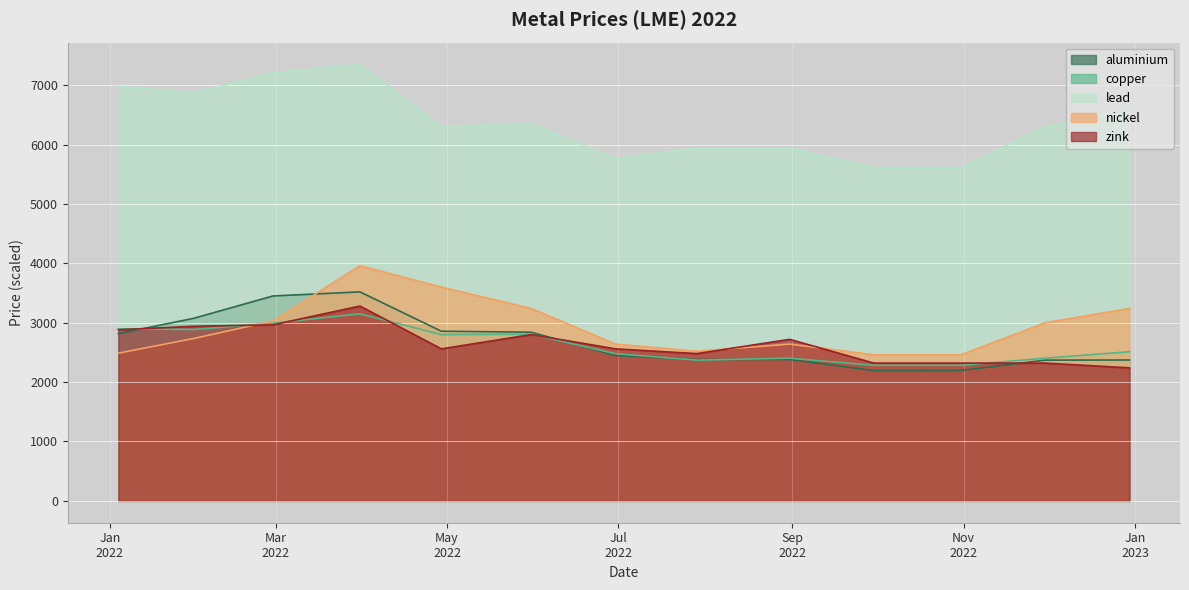

Between 2022-01-04 and 2022-04-29, which is larger?

2022-04-29